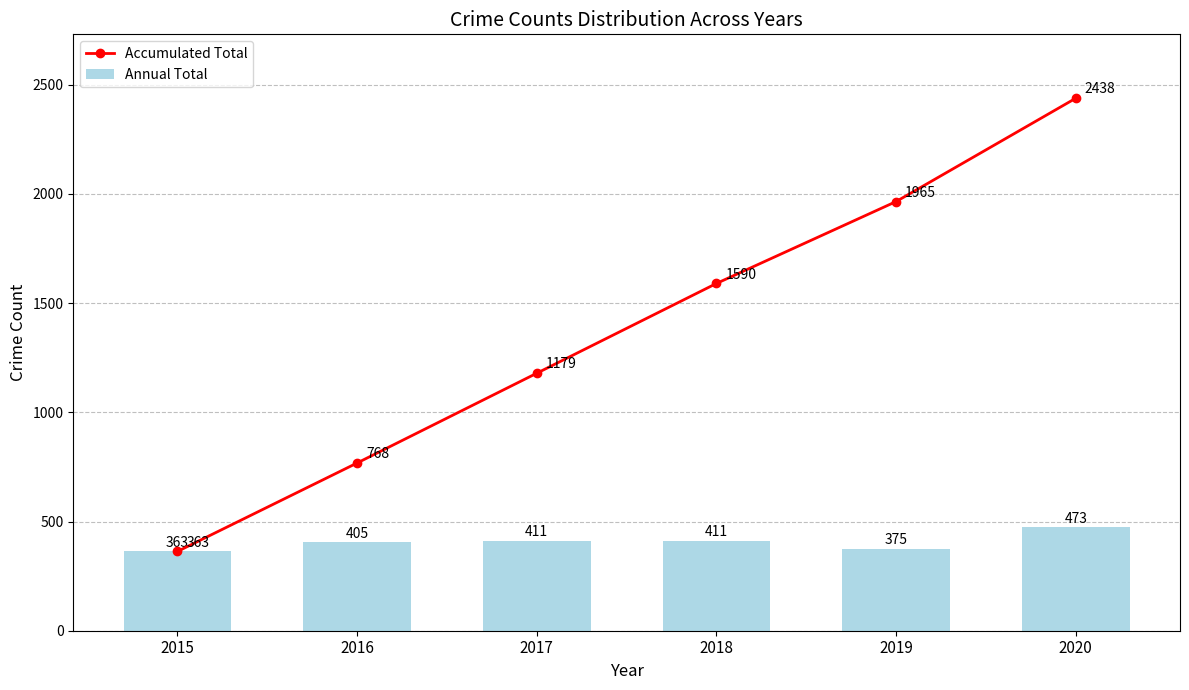

What is the maximum value for Annual Total?

473